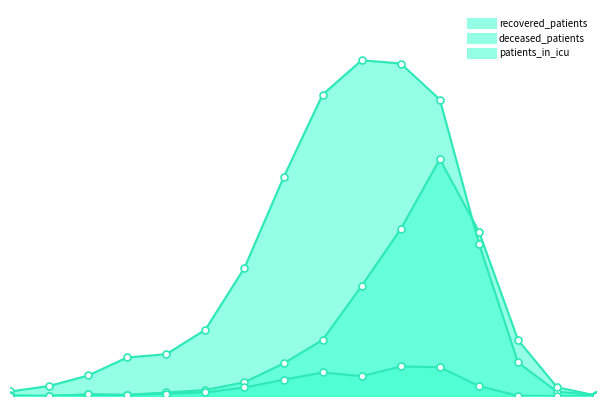

How many lines are shown in the chart?

3